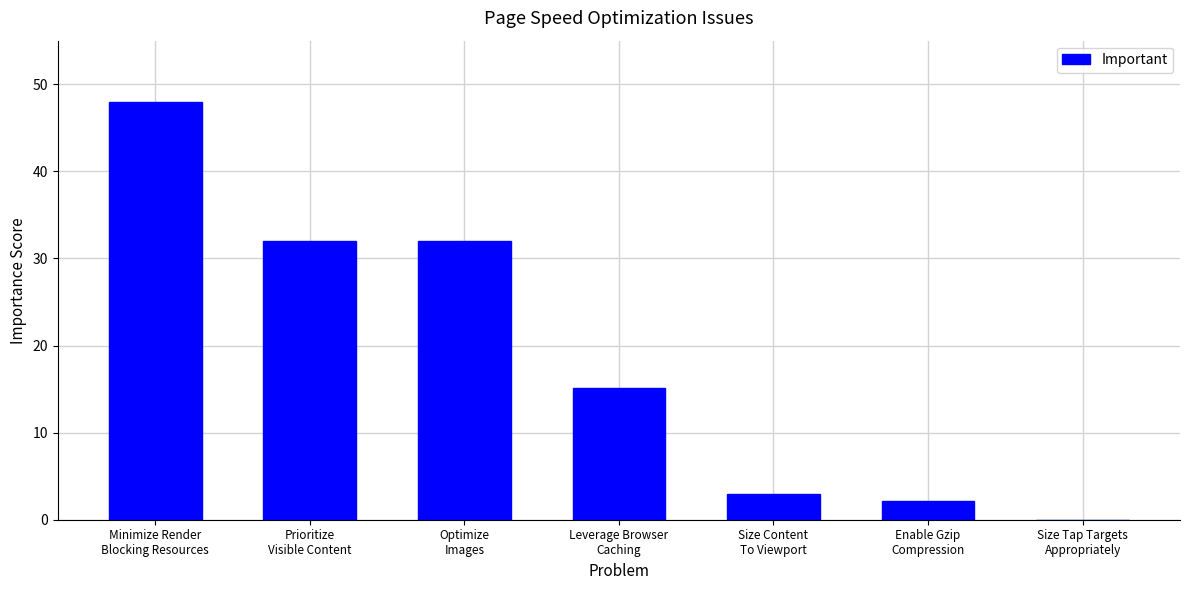

What is the maximum value shown in the chart?

48.0